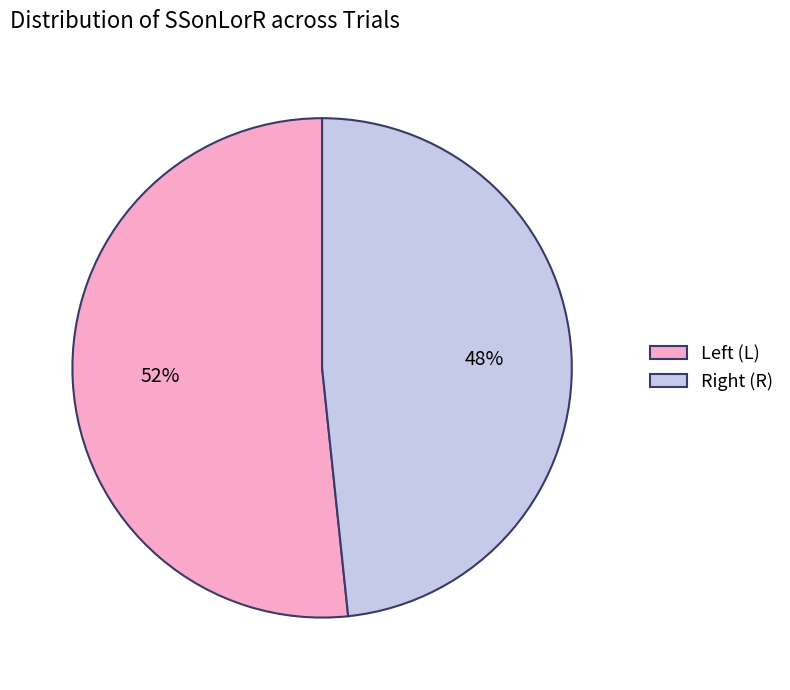

To the nearest percent, what is the average slice percentage?

50%